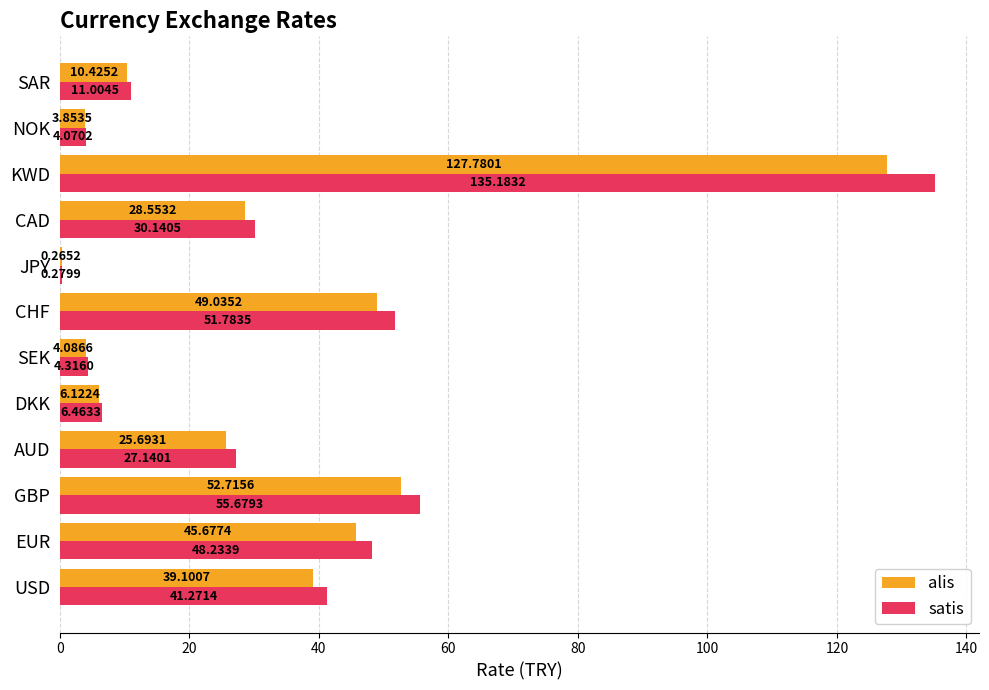

What is the sum of the alis values at CAD and SAR?

39.0